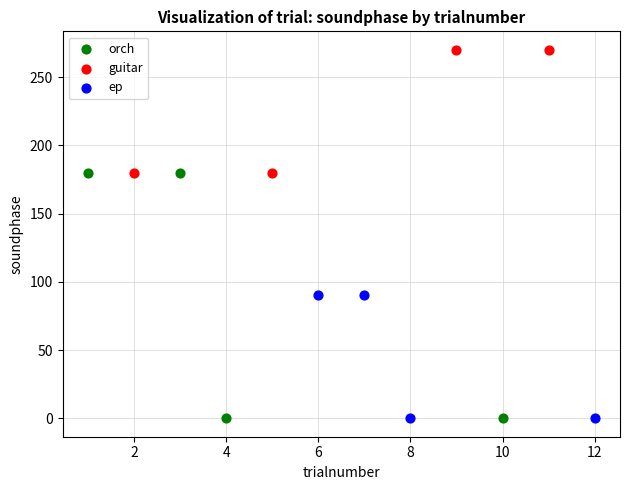

Which series has the largest Y range (max minus min)?

orch